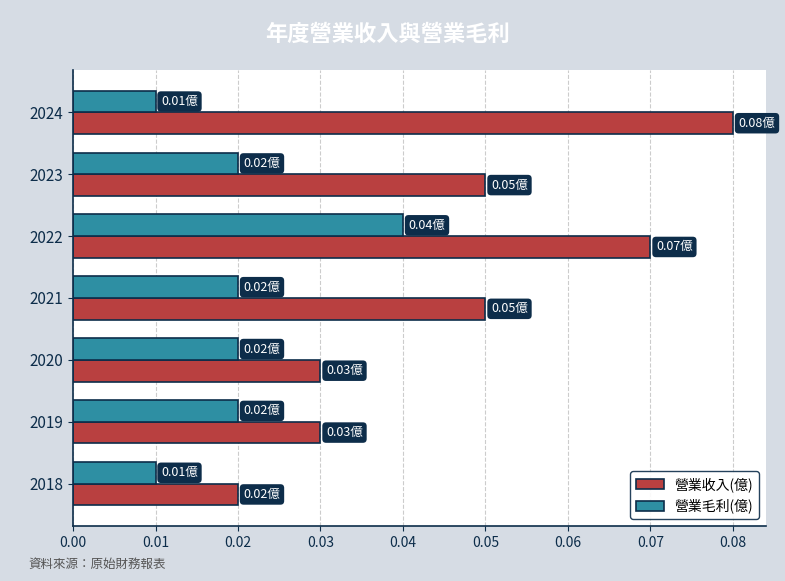

Which series has the largest total across all categories?

營業收入(億)